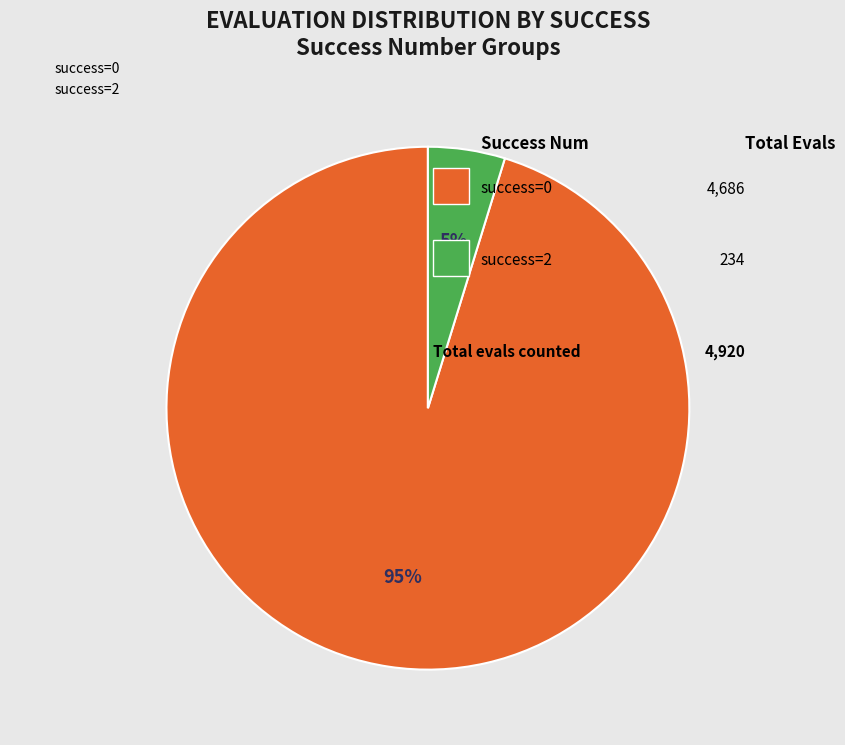

Rank the categories by value from lowest to highest.

success=2, success=0